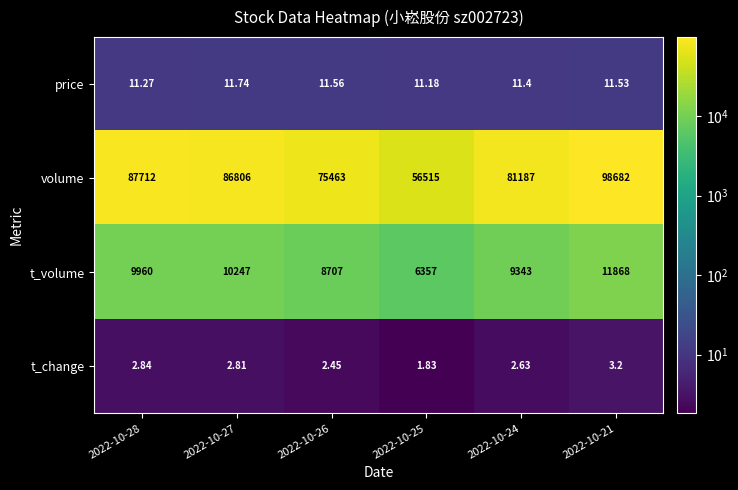

At 2022-10-28, list the series in order from largest to smallest.

volume, t_volume, price, t_change